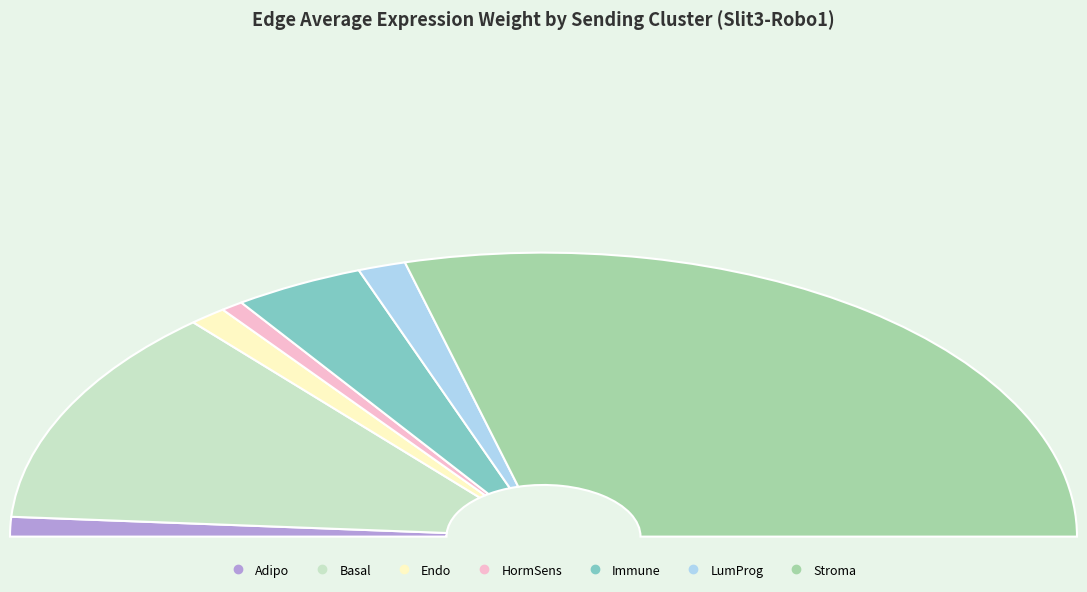

Rank the categories by value from highest to lowest.

Stroma, Basal, Immune, LumProg, Endo, Adipo, HormSens